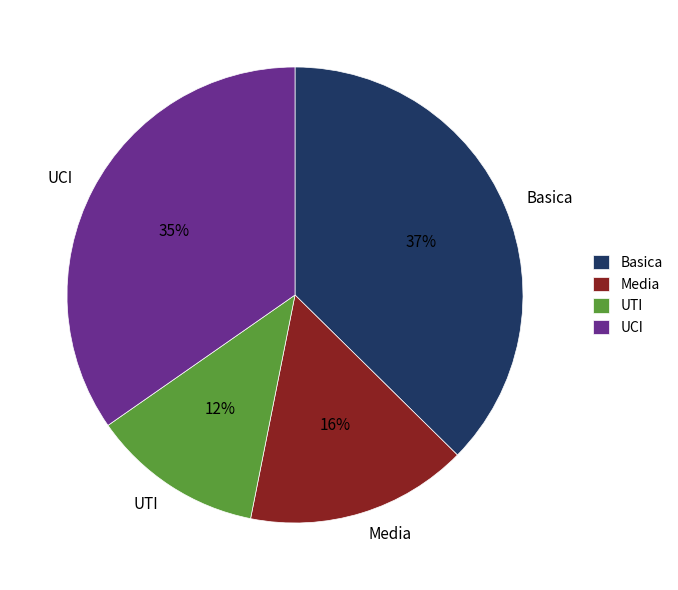

How many slices are in this pie chart?

4